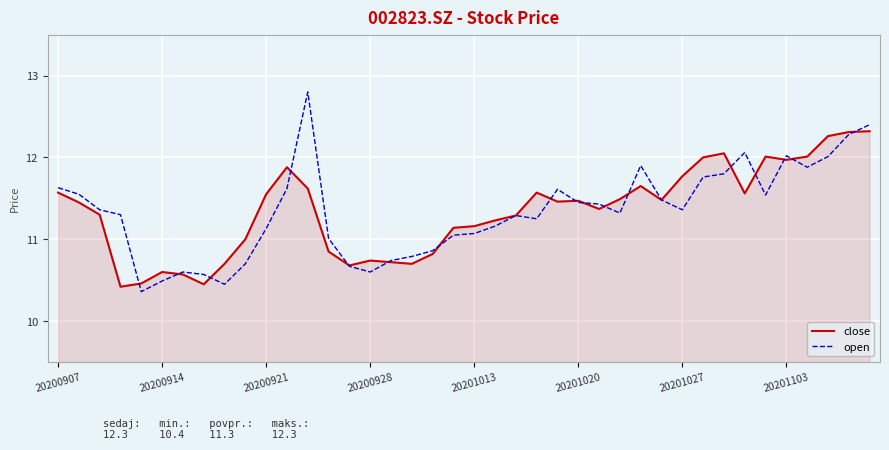

Rank the series by their maximum value, from highest to lowest.

open, close